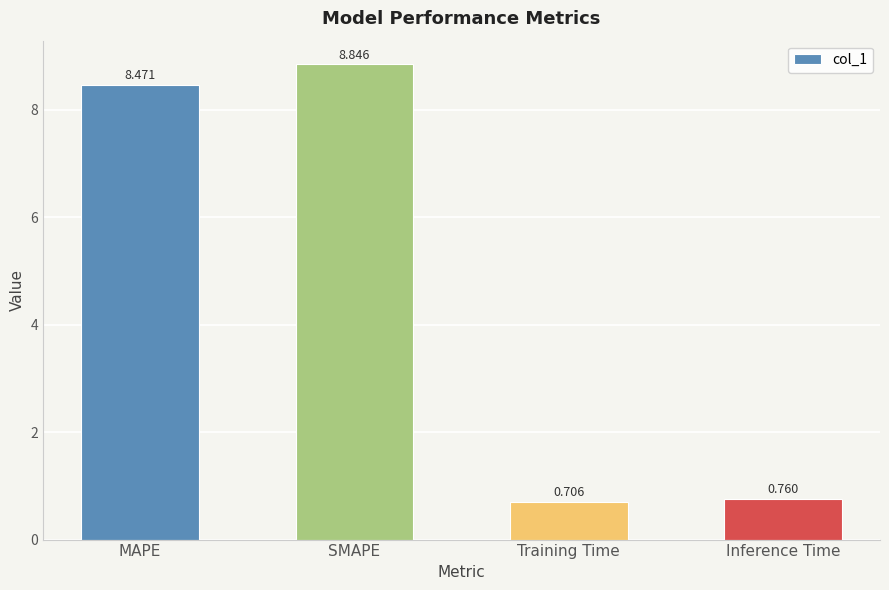

The value at Training Time is 1.1. True or false?

False